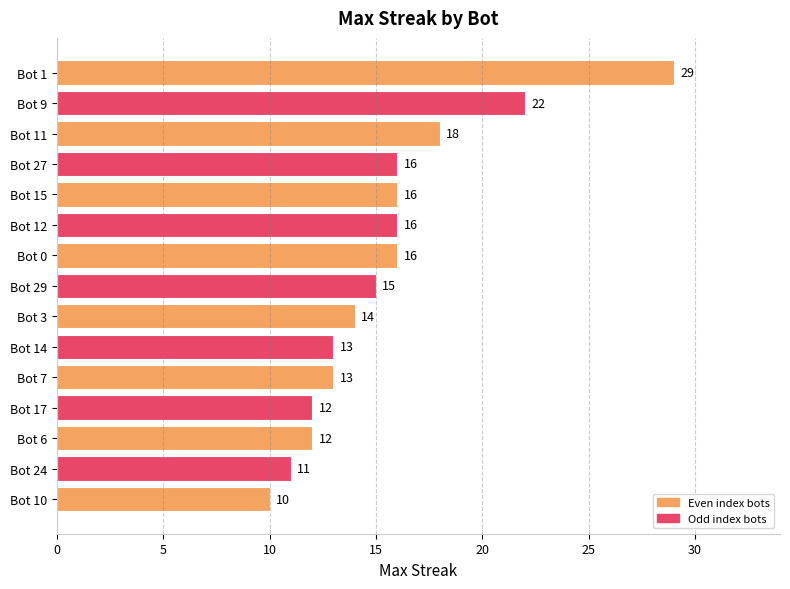

The value at Bot 12 is 16. True or false?

True